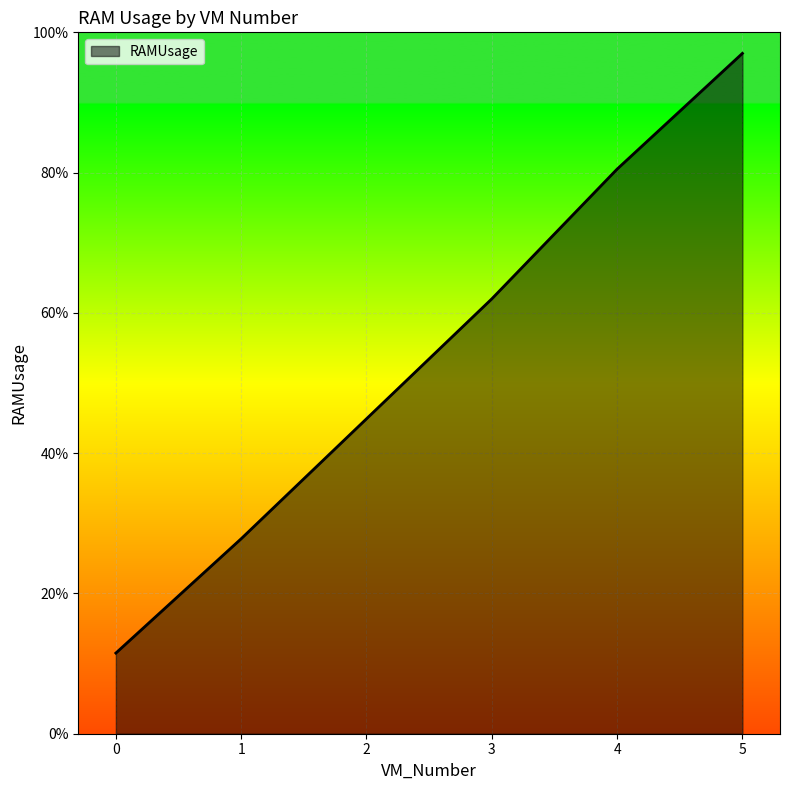

List the labels in order of value, smallest first.

0, 1, 2, 3, 4, 5